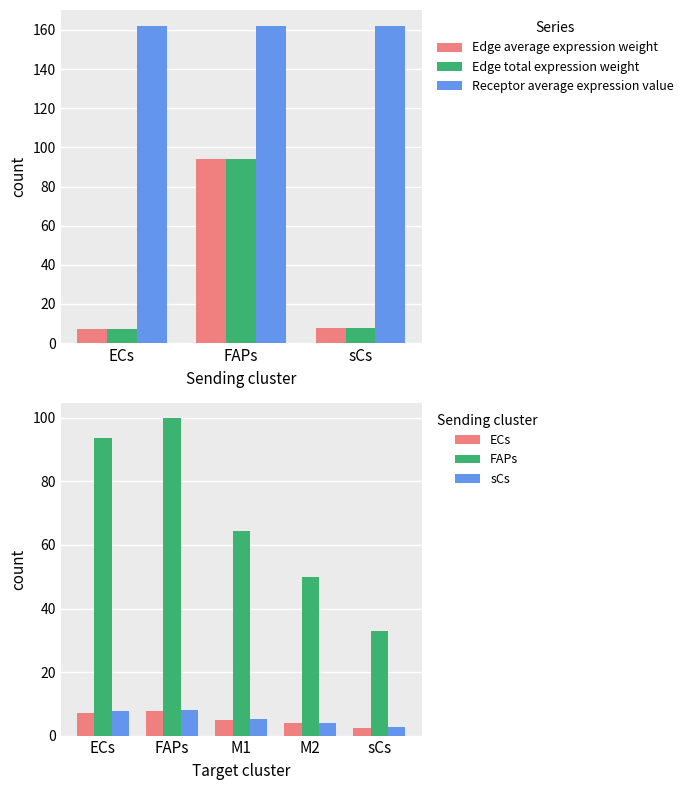

What is the difference between the Edge total expression weight values at ECs and FAPs?

86.7